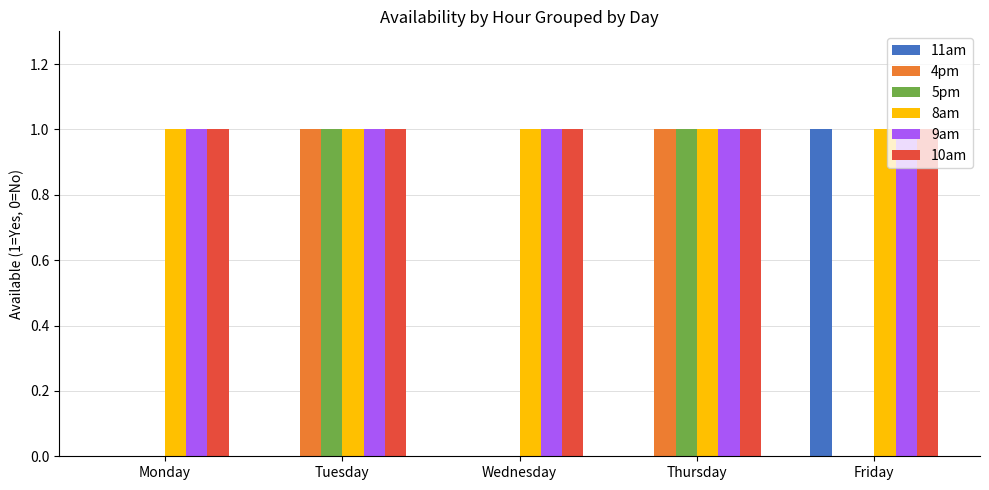

True or false: 9am has a value of 1 at Friday.

True